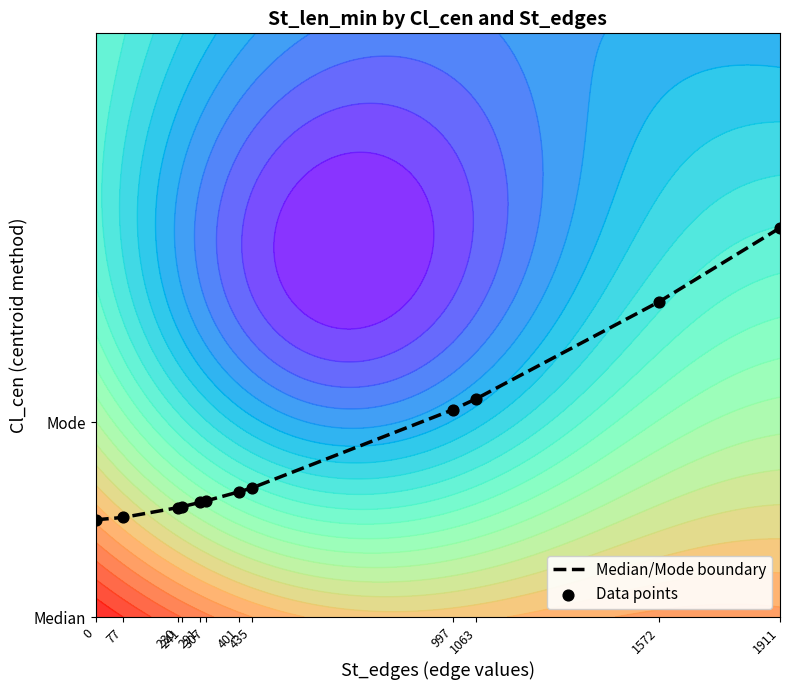

Reading left to right, transcribe all the data shown in this chart.

Median/Mode boundary: 0.5	0.5	0.6	0.6	0.6	0.6	0.6	0.7	1.1	1.1	1.6	2.0
Data points: 0.5	0.5	0.6	0.6	0.6	0.6	0.6	0.7	1.1	1.1	1.6	2.0